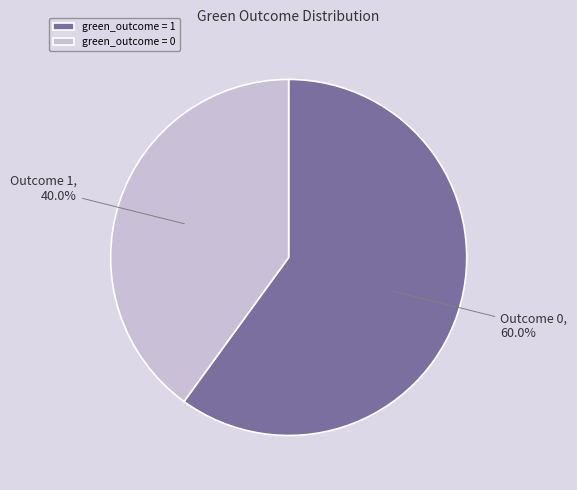

Is it true that green_outcome = 0 is 40% of the pie?

True